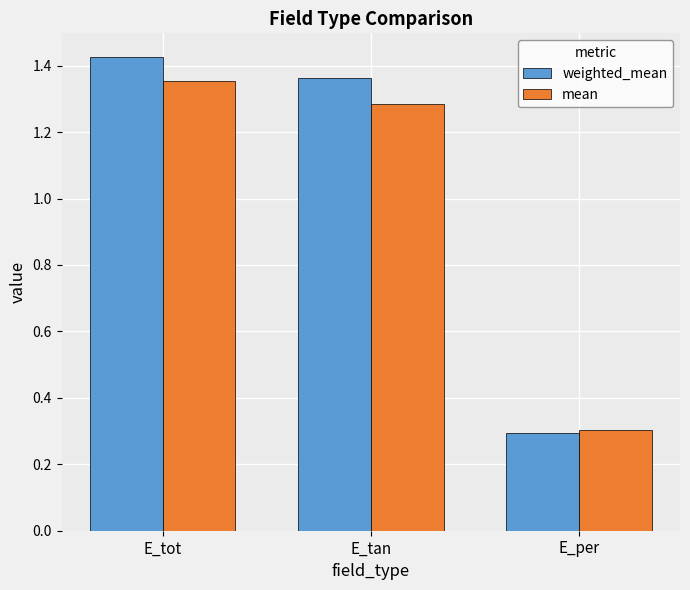

Which series has the largest total across all categories?

weighted_mean